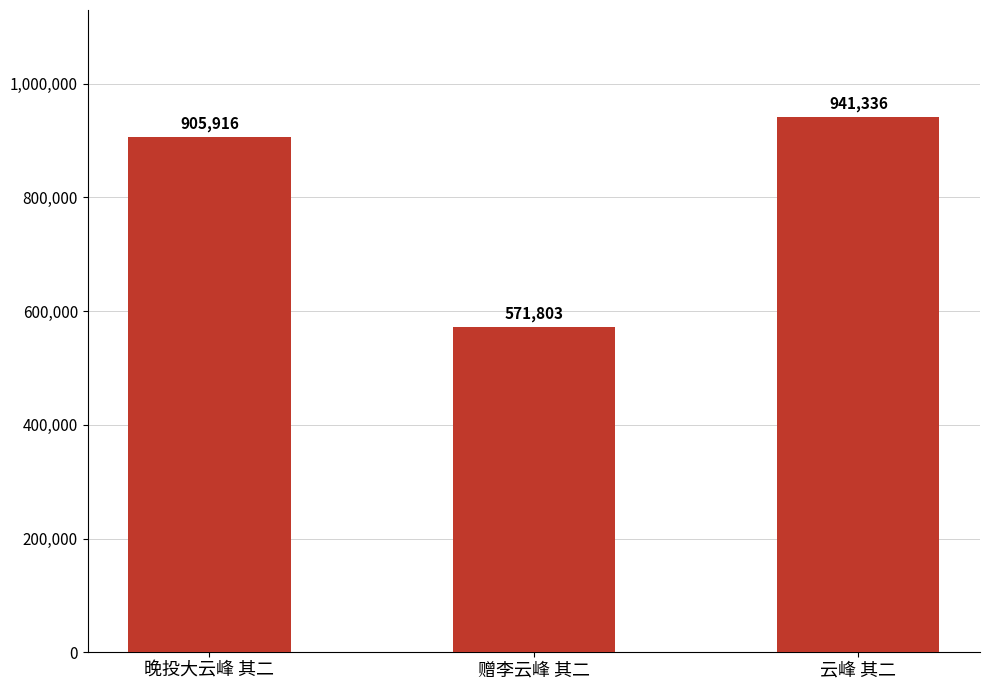

Reading left to right, list all the values displayed in this chart.

905916	571803	941336